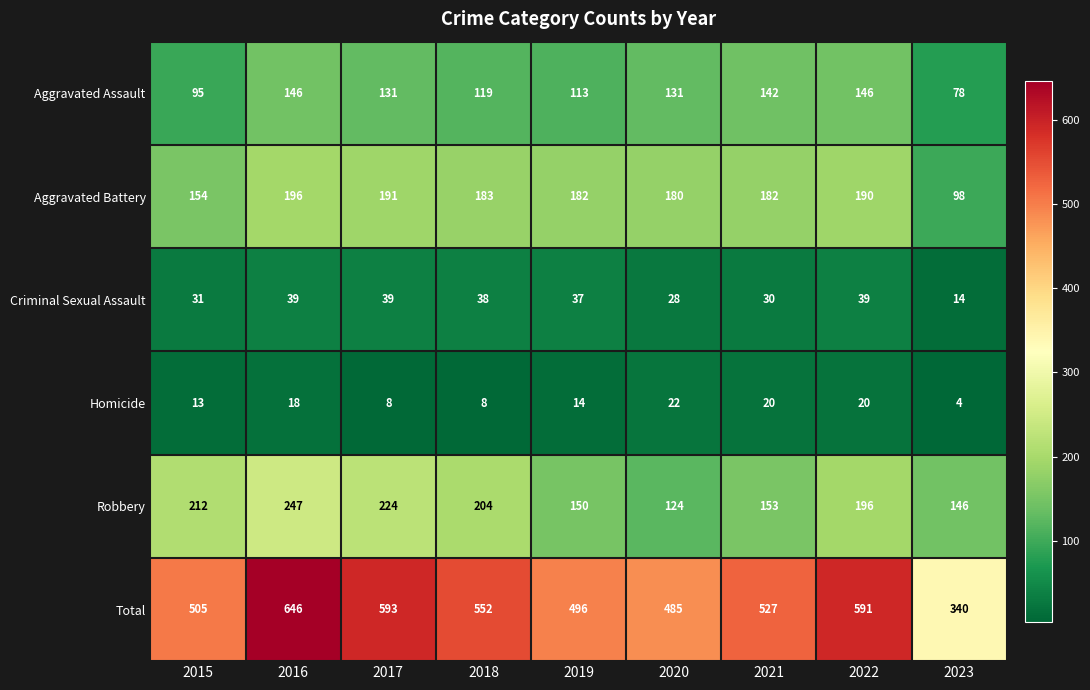

List the series in order of their peak value, lowest first.

Homicide, Criminal Sexual Assault, Aggravated Assault, Aggravated Battery, Robbery, Total